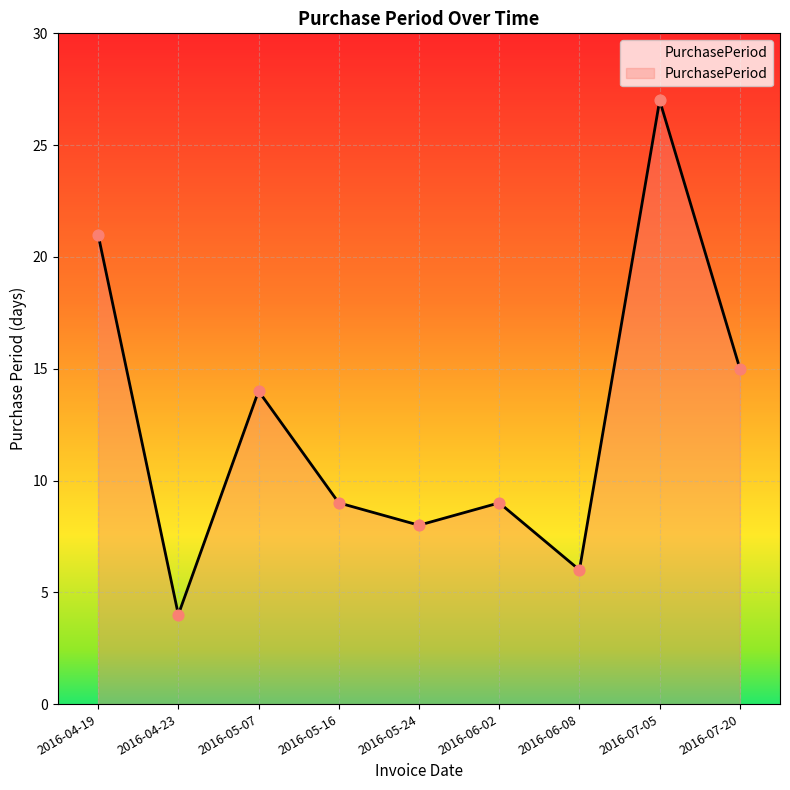

Between 2016-04-23 and 2016-07-05, which is larger?

2016-07-05